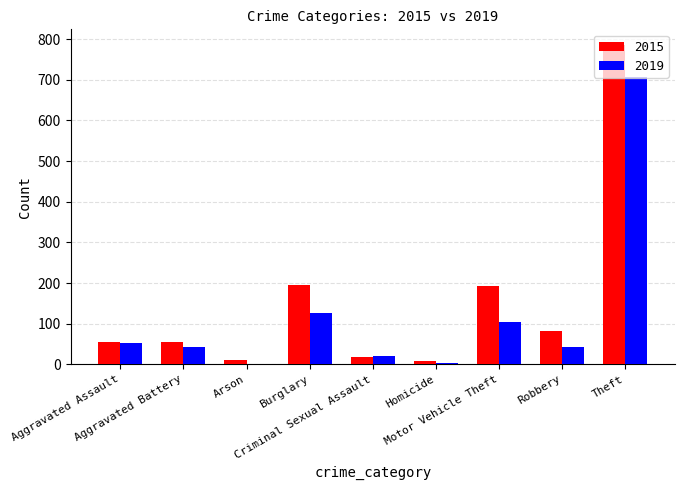

Which series has the largest total across all categories?

2015